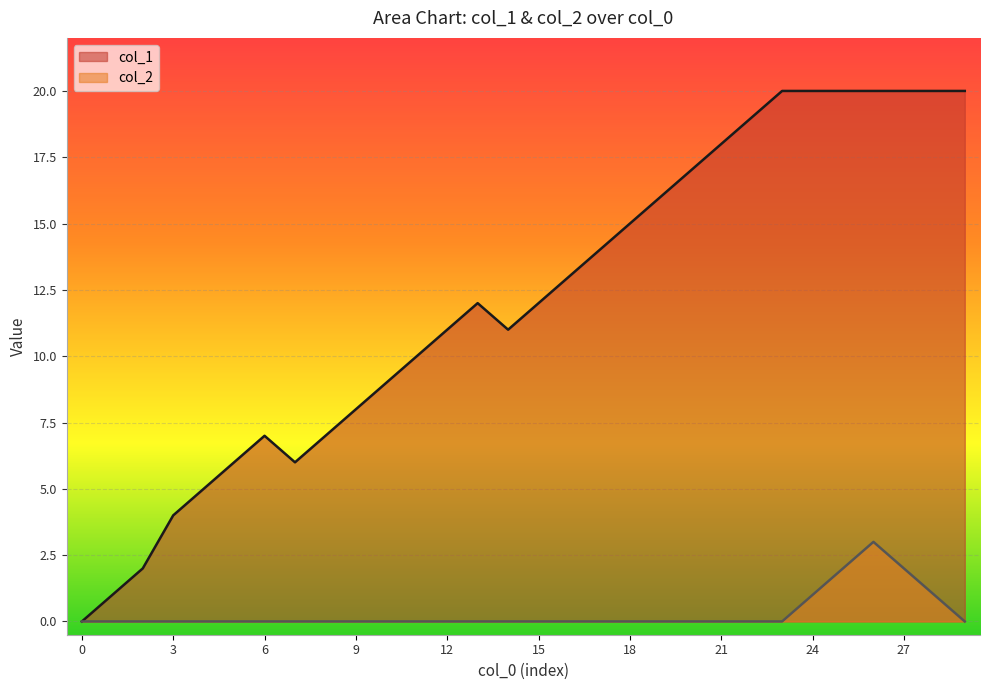

What value does the col_2 series have at 24?

1